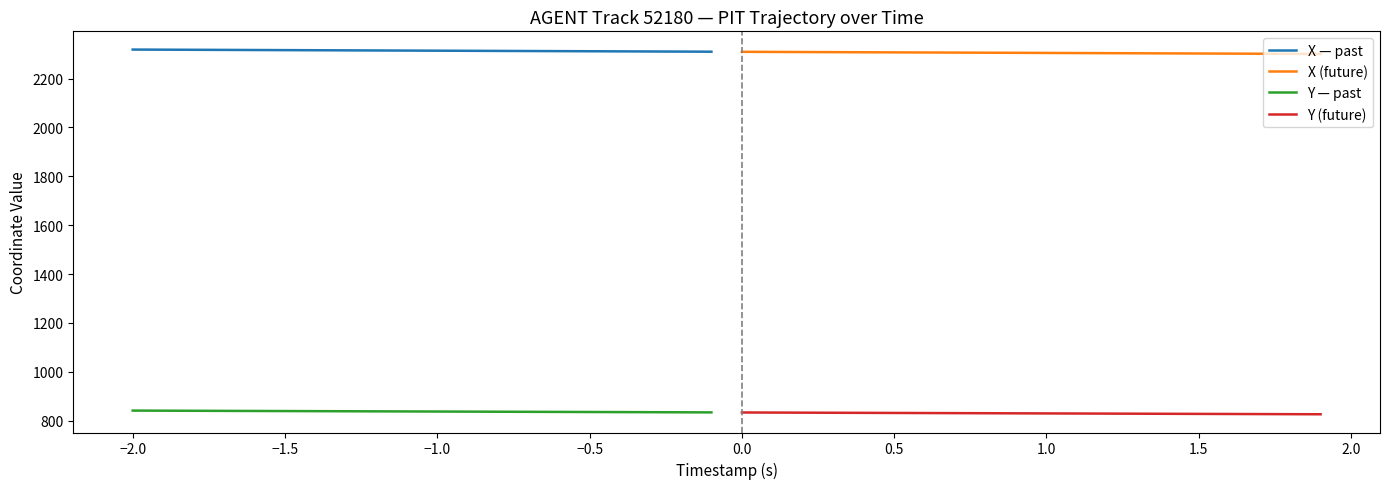

True or false: Y — past and Y (future) cross at least once.

False